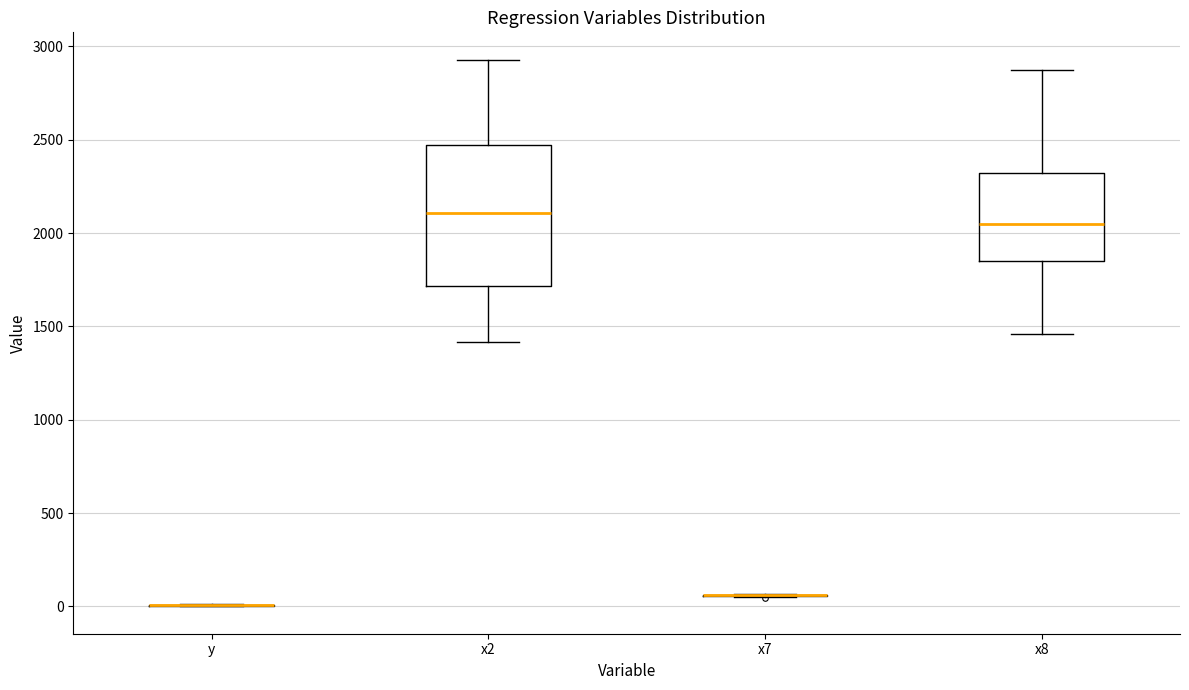

Reading left to right, read every box against the y-axis: the position of its median line, the range the box covers, and the ends of its whiskers. The values are not printed on the chart, so give them approximately, as read against the axis.

y: box collapsed to a line at 0, whiskers 0 to 0
x2: median 2100, box 1700 to 2450, whiskers 1400 to 2950
x7: box collapsed to a line at 50, whiskers 50 to 50
x8: median 2050, box 1850 to 2300, whiskers 1450 to 2900